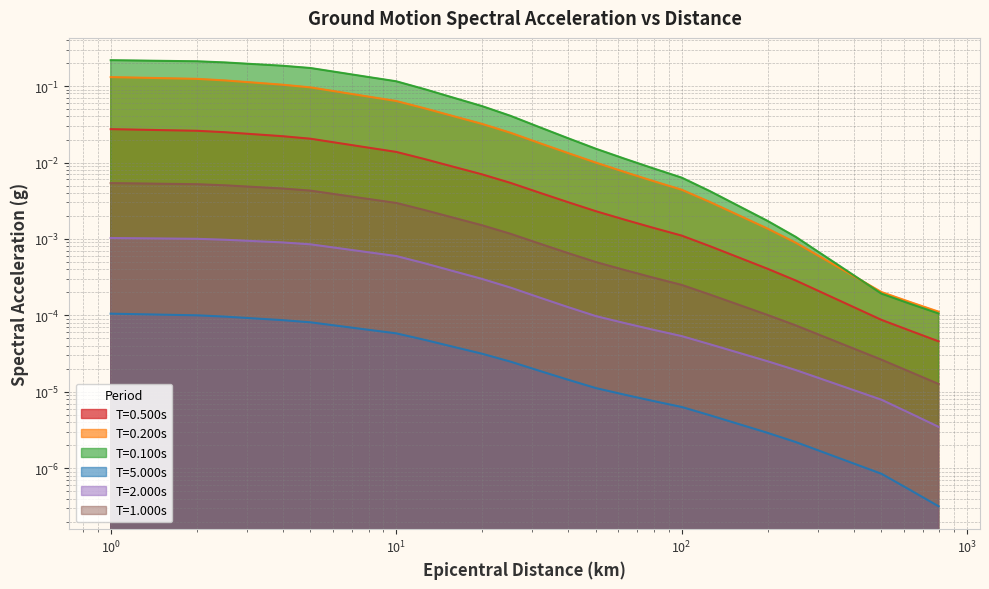

At which label does T=0.500s reach its peak?

1.0